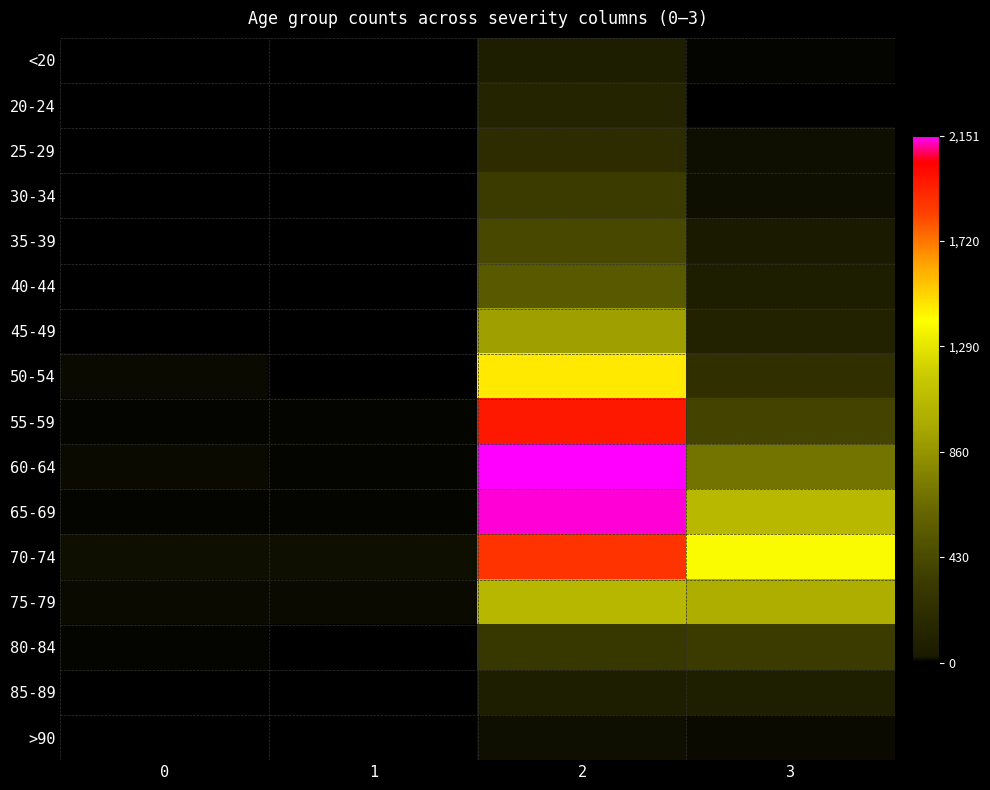

Which series has the largest total across all categories?

70-74